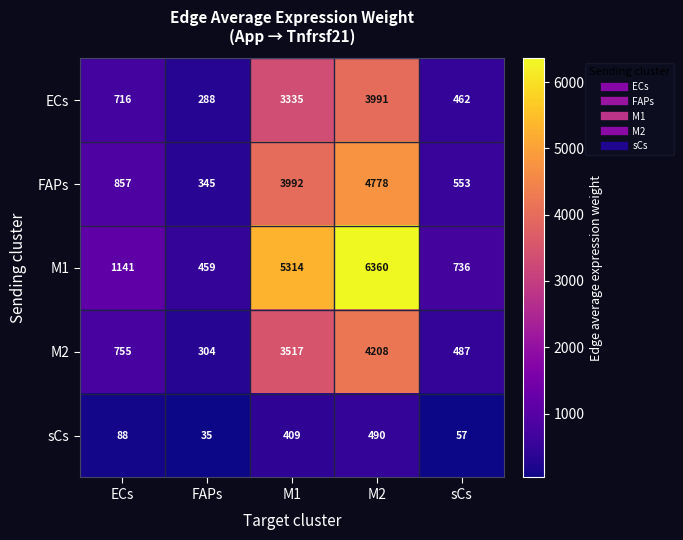

At how many categories does at least one series exceed 3339?

2